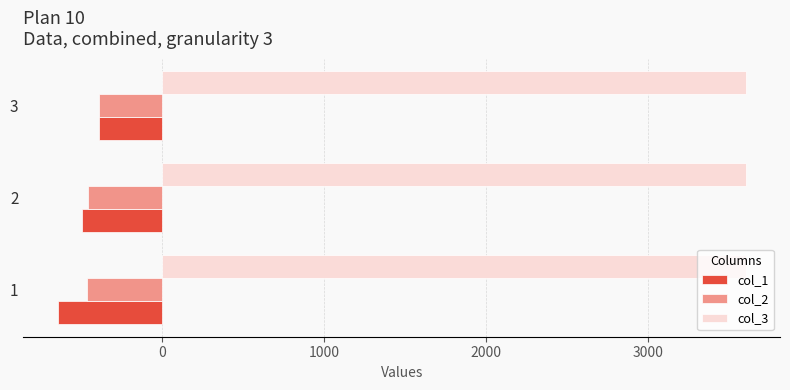

What is the difference between the highest and lowest values at 3?

3987